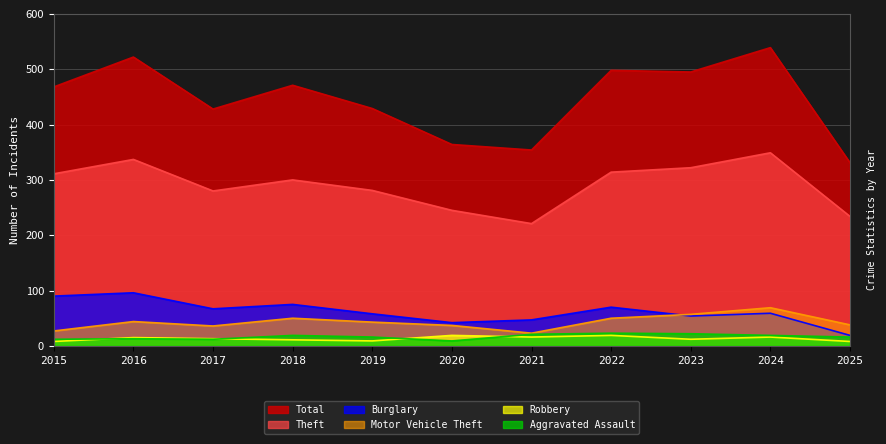

True or false: Motor Vehicle Theft and Total cross at least once.

False